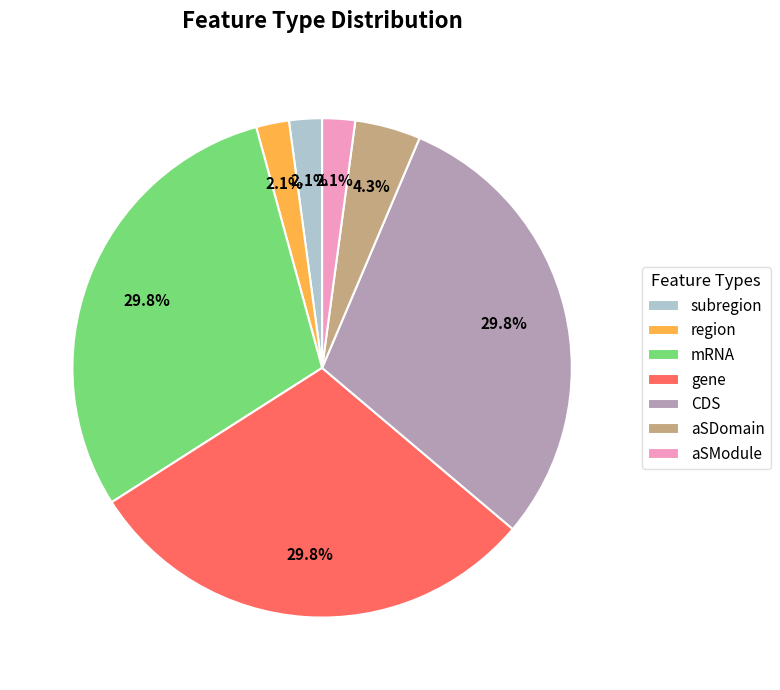

Is there any slice that represents more than half of the pie?

No